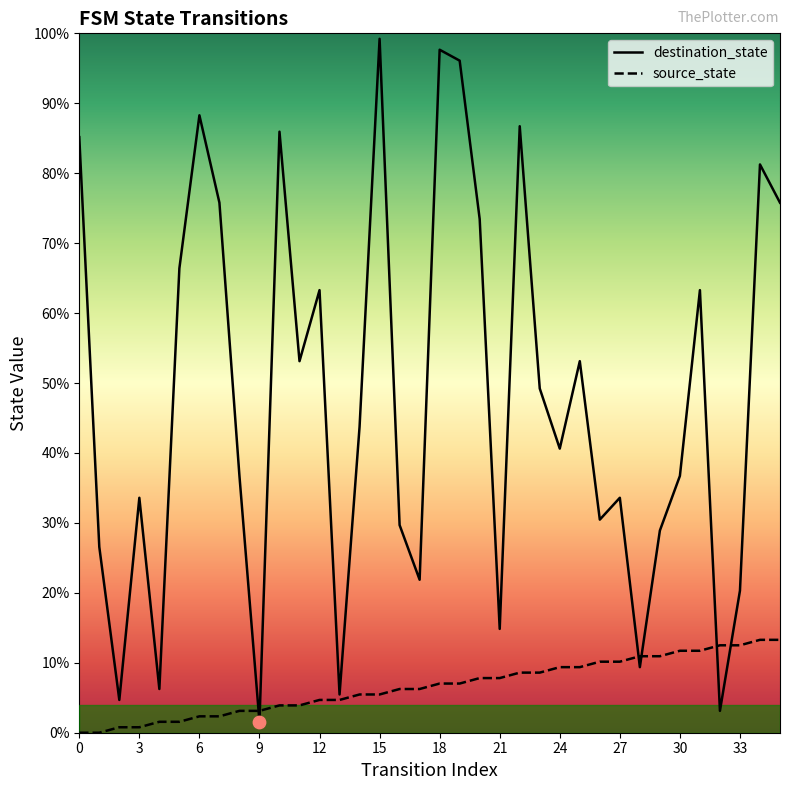

What are all the series names shown in the legend?

destination_state, source_state